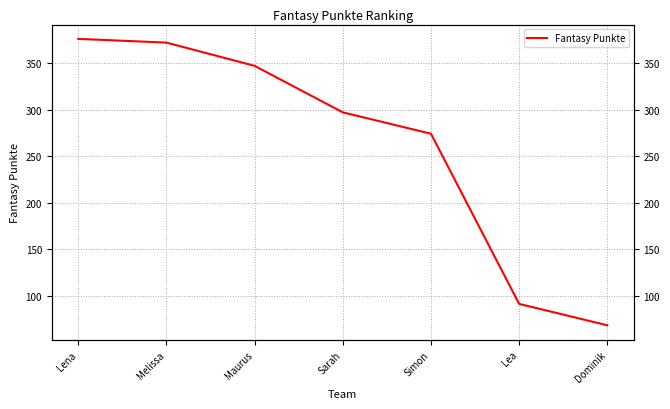

Is this an area chart (filled region under the line)?

No